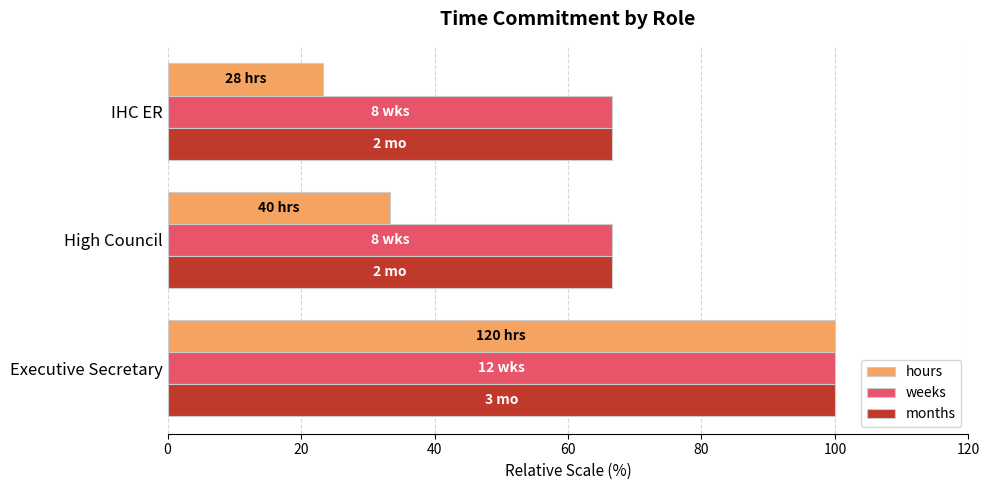

What is the difference between the highest and lowest values at IHC ER?

43.3